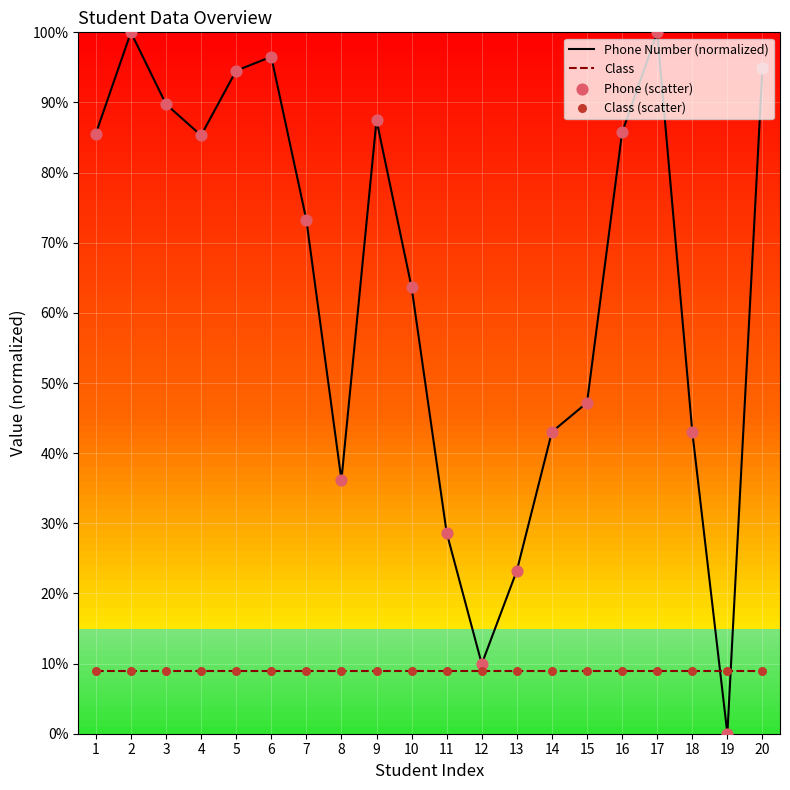

Which series has the widest spread of Y values?

Phone Number (normalized)